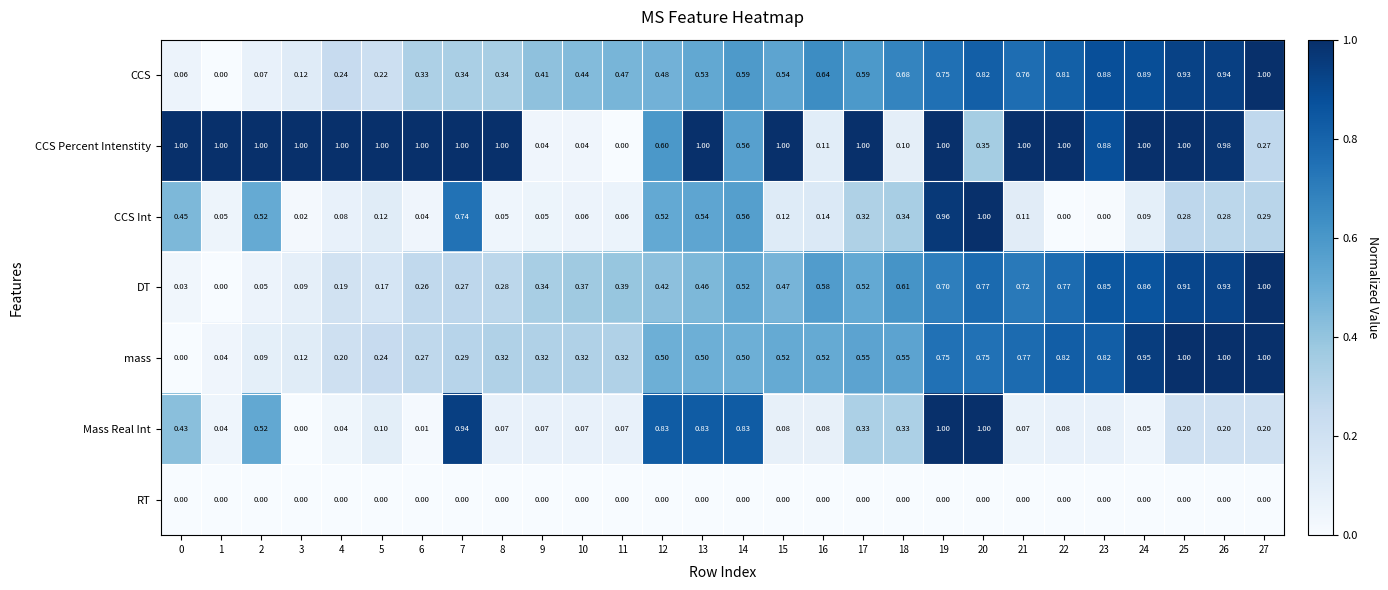

Which series has the largest total across all categories?

CCS Percent Intenstity